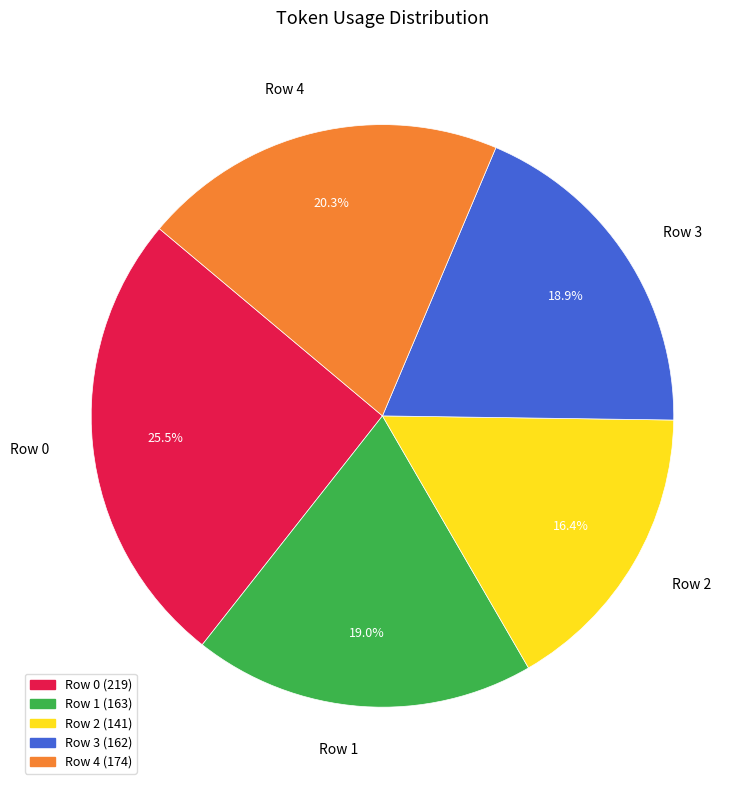

Approximately how many times larger is the value at Row 1 compared to Row 4?

0.9